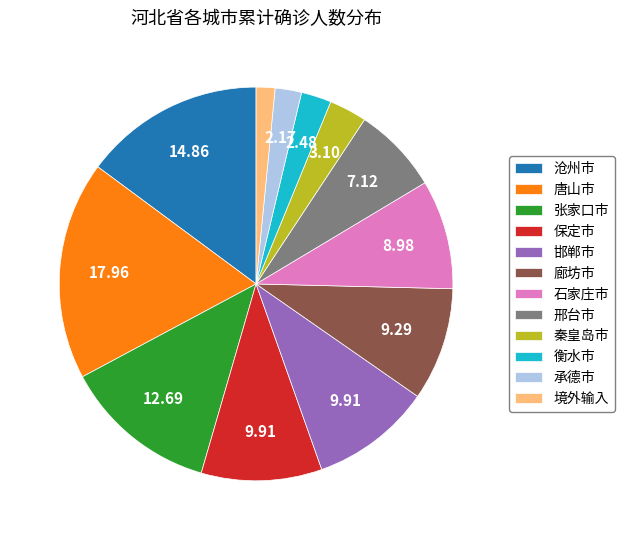

Is the sum of 张家口市 and 唐山市 greater than half?

No